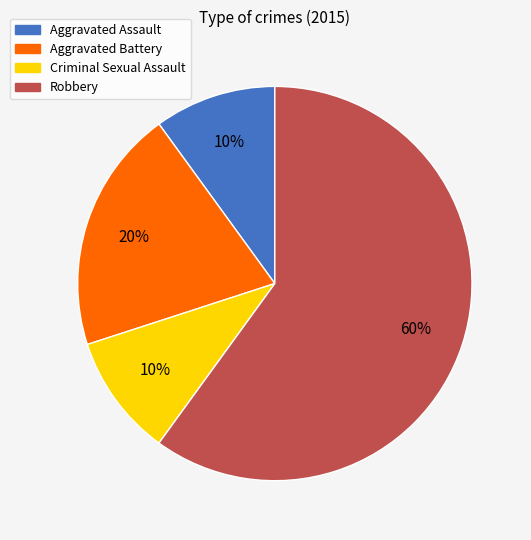

Is there any slice that represents more than half of the pie?

Yes